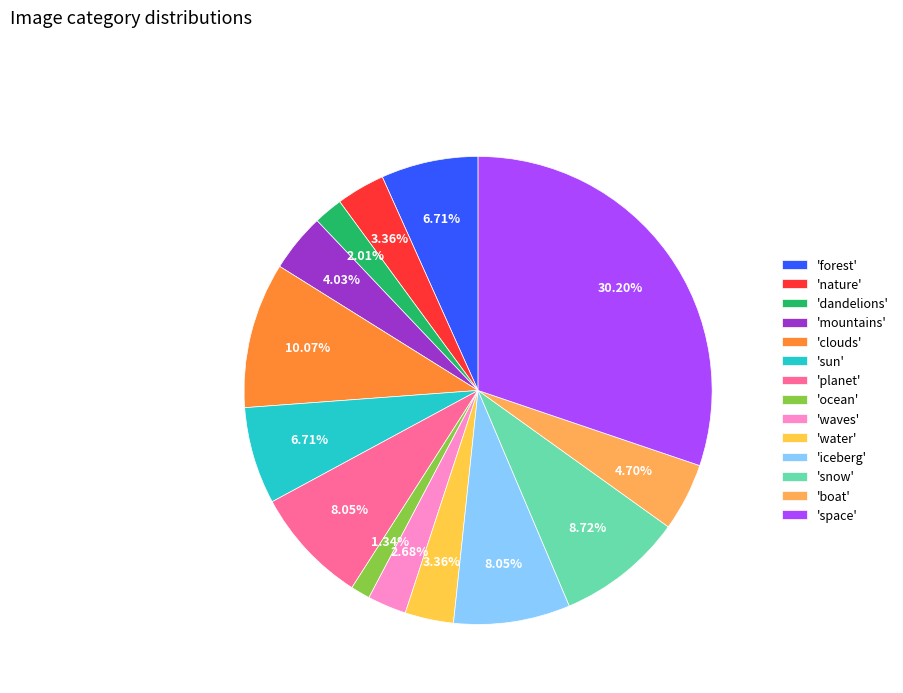

Count the number of slices in the pie.

14